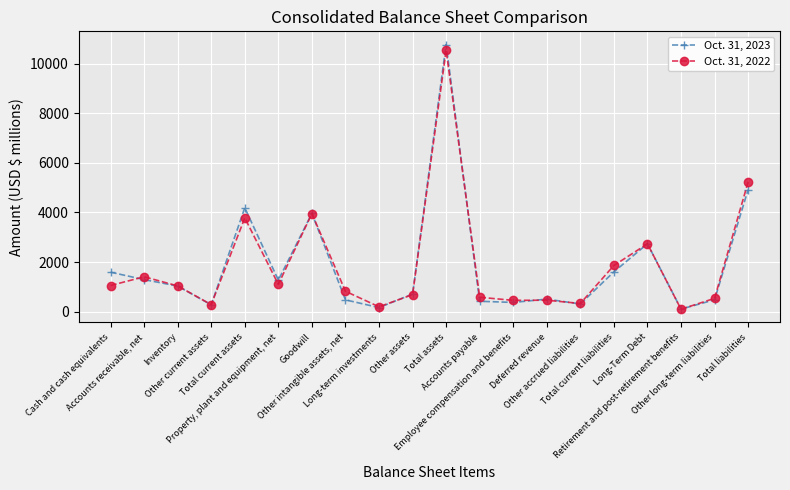

At which category is the sum across all series the highest?

Total assets